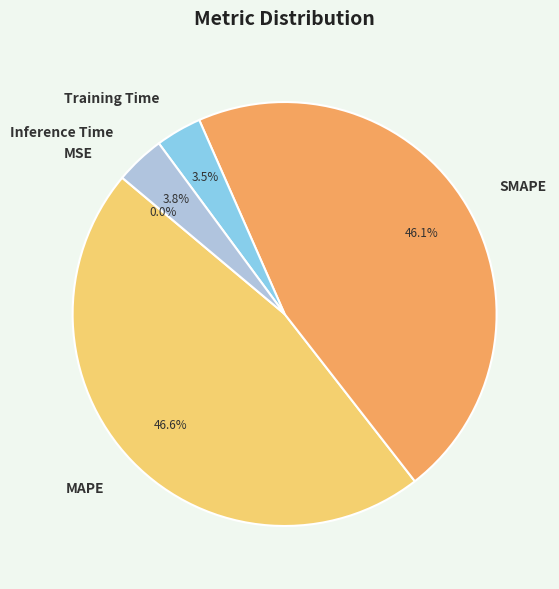

What is the largest slice in the pie chart?

MAPE